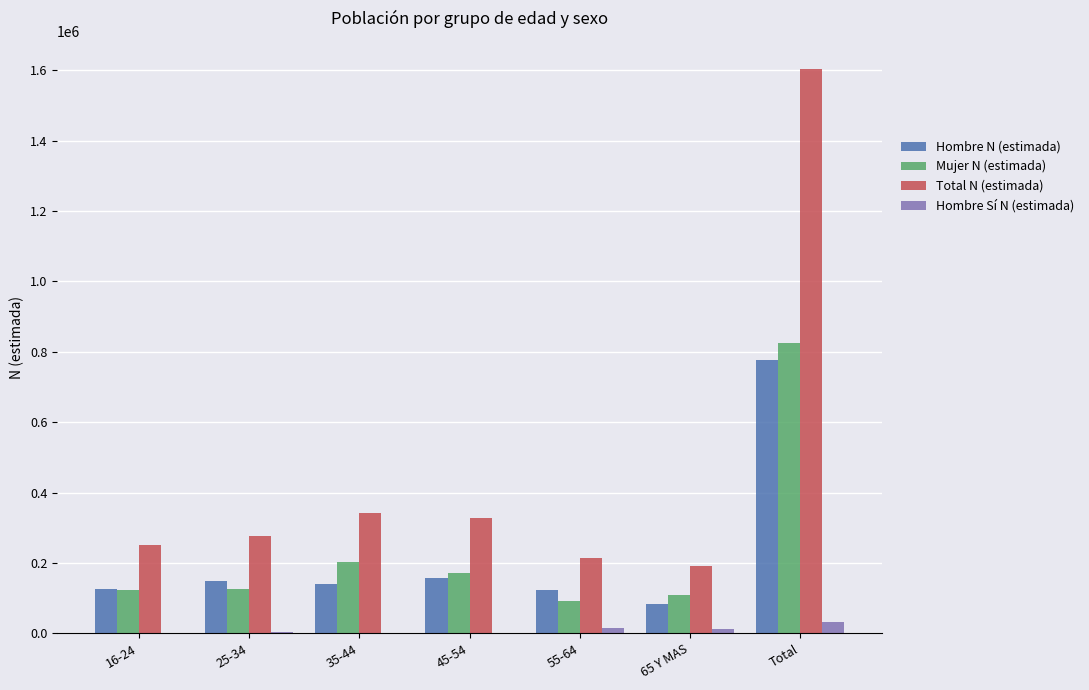

Is the value of Total N (estimada) at 35-44 greater than the value of Hombre Sí N (estimada) at 45-54?

Yes